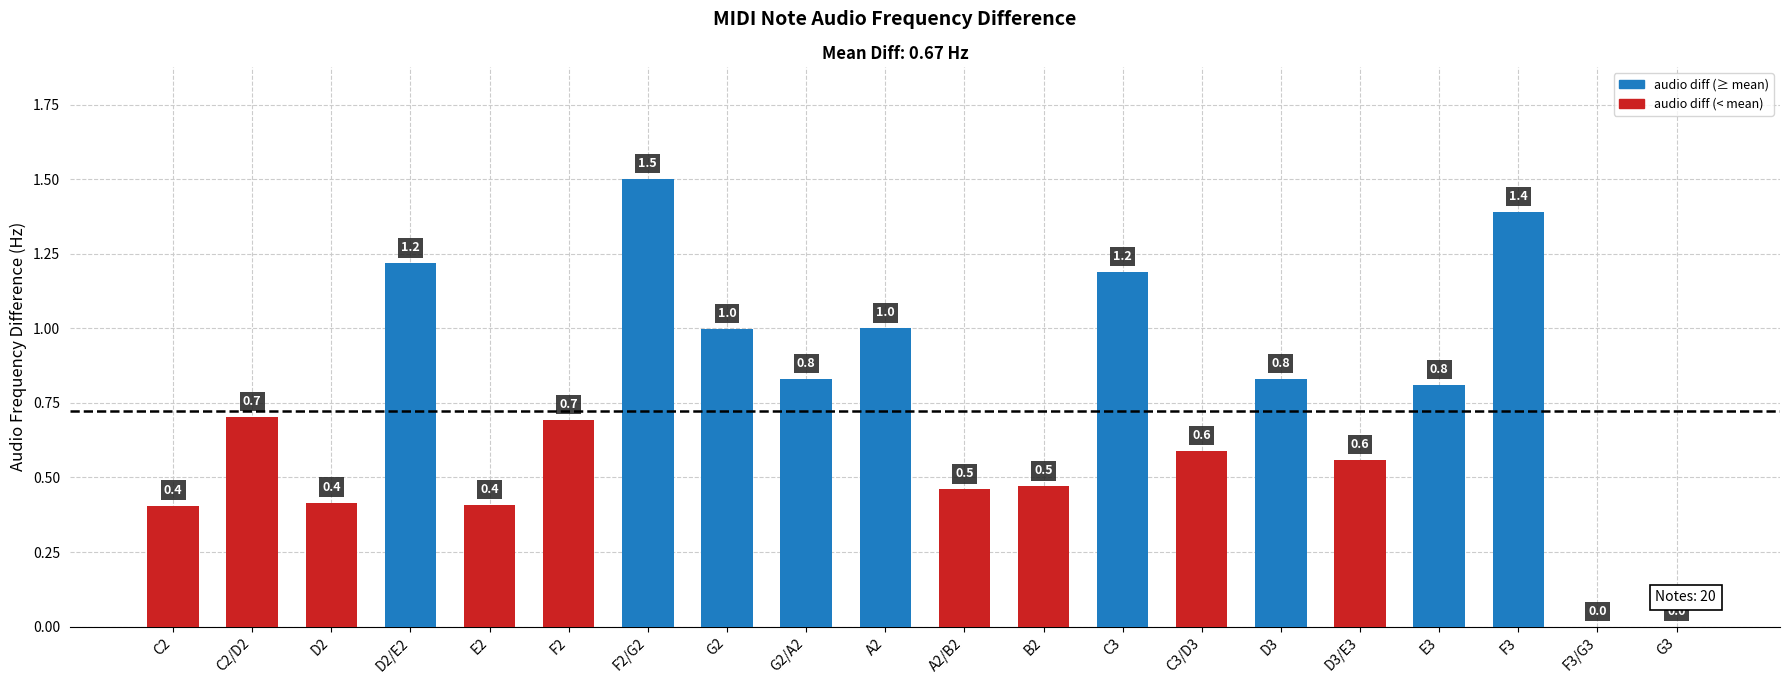

What is the change in value from F3 to F3/G3?

-1.4